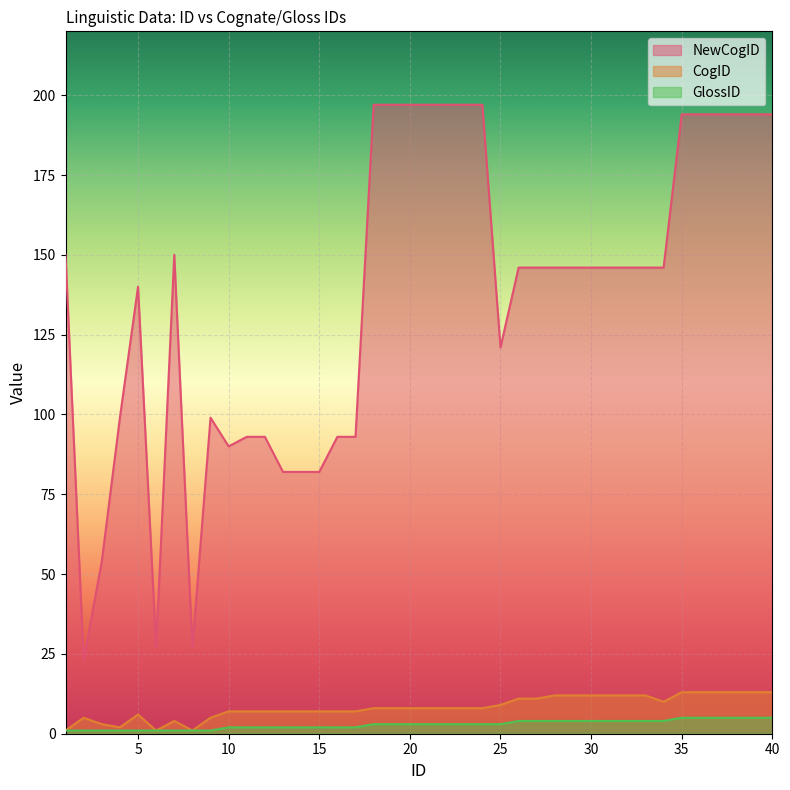

True or false: NewCogID has more than 1 points higher than both neighbors.

True